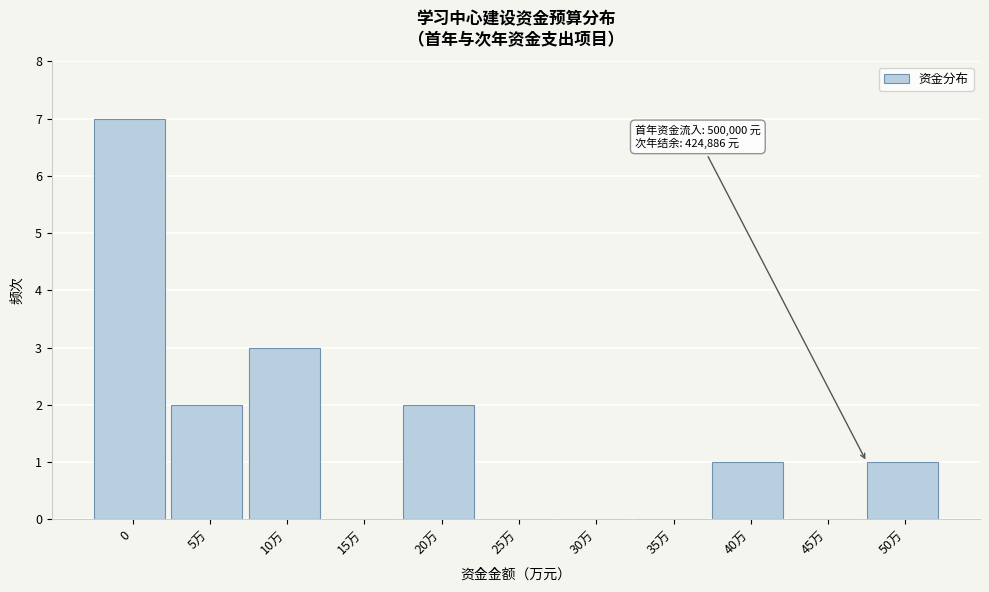

Reading left to right, transcribe all the data shown in this chart.

0=7	5万=2	10万=3	15万=0	20万=2	25万=0	30万=0	35万=0	40万=1	45万=0	50万=1